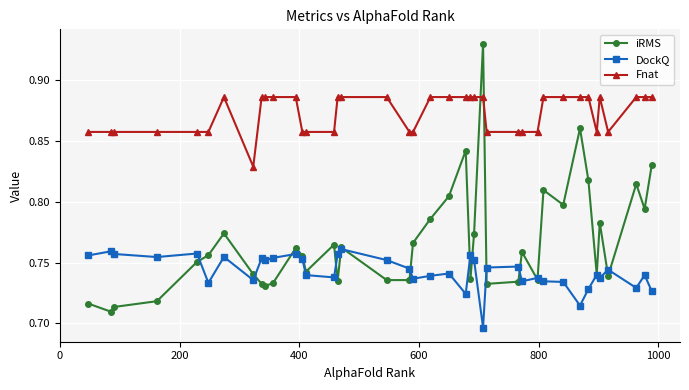

Which series has the largest total across all categories?

Fnat